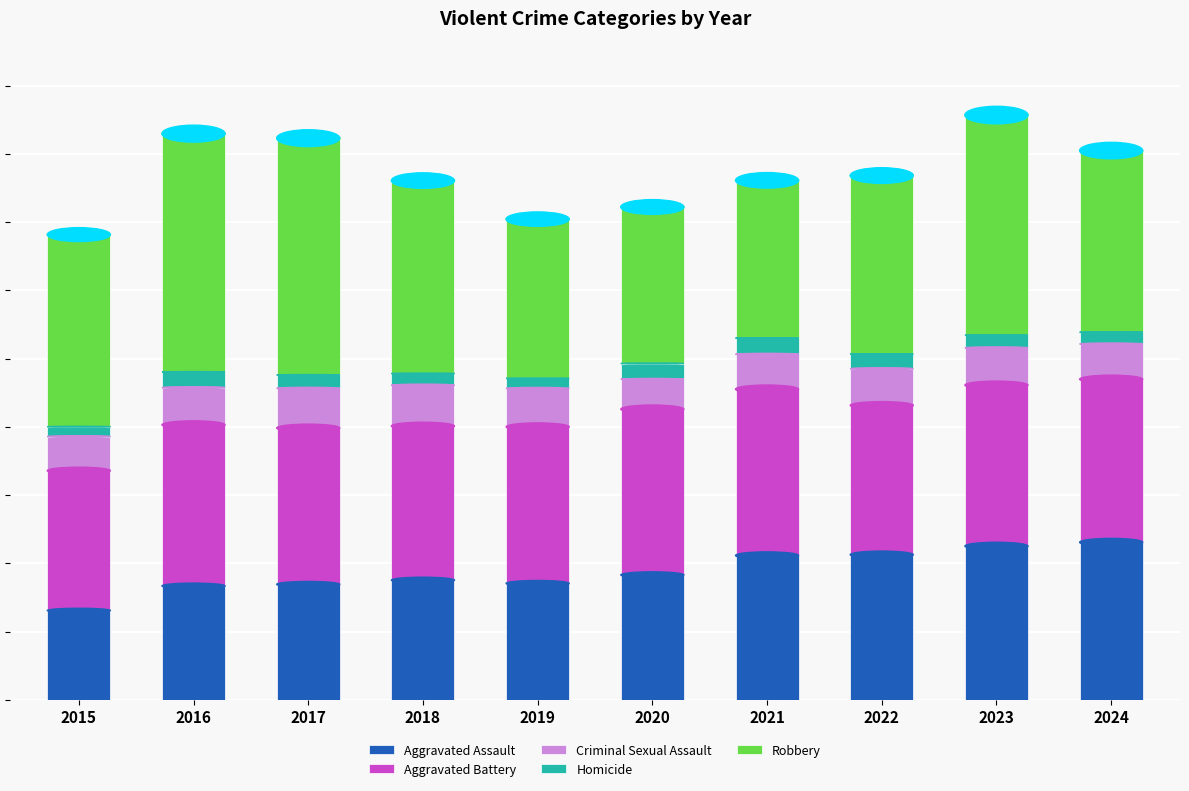

Which series has the widest spread of values?

Robbery